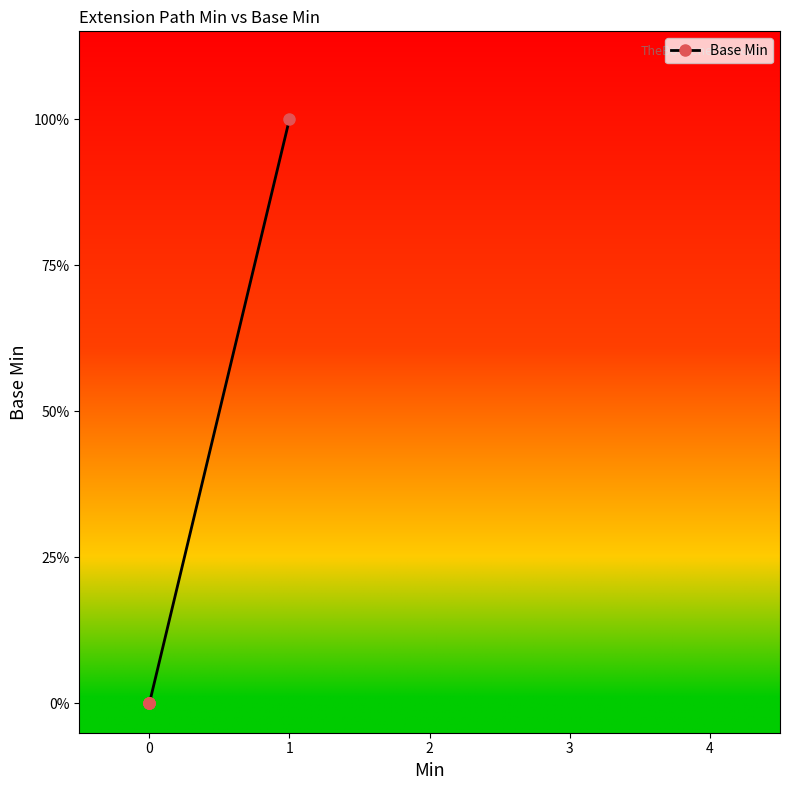

How many categories are shown in the chart?

5